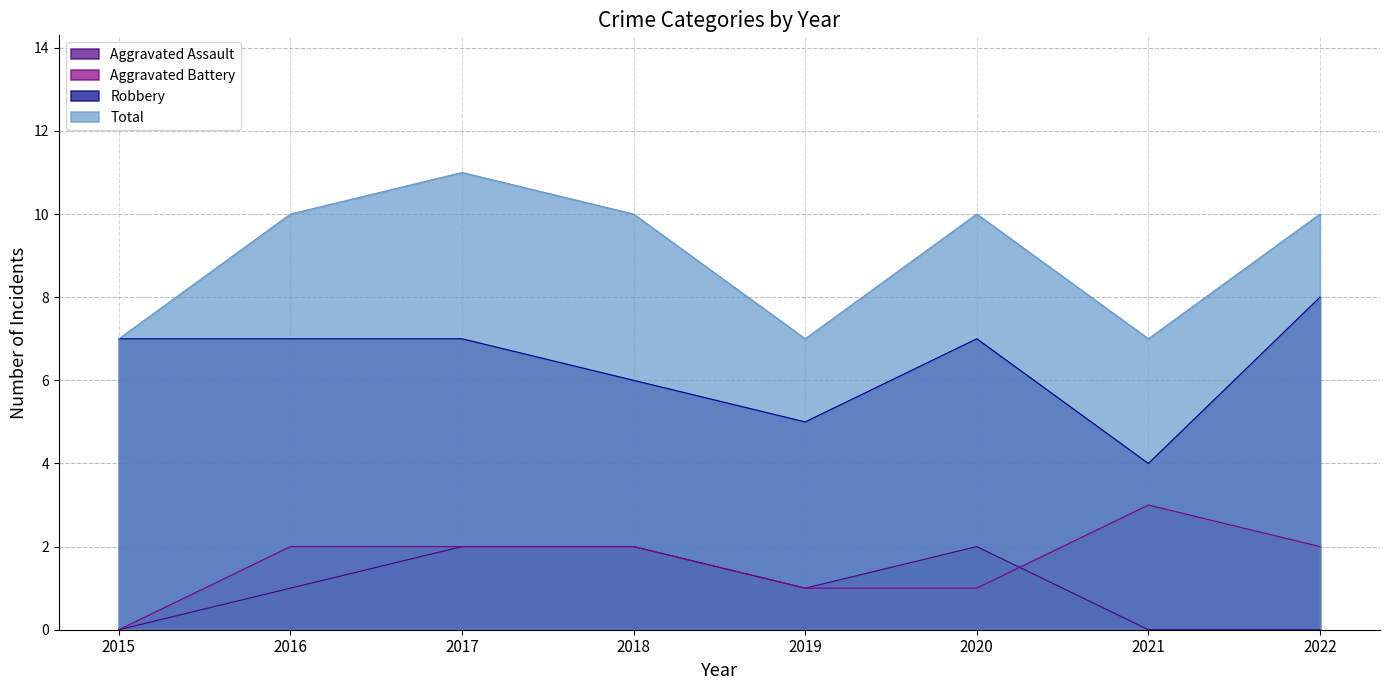

How many series are shown in this chart?

4